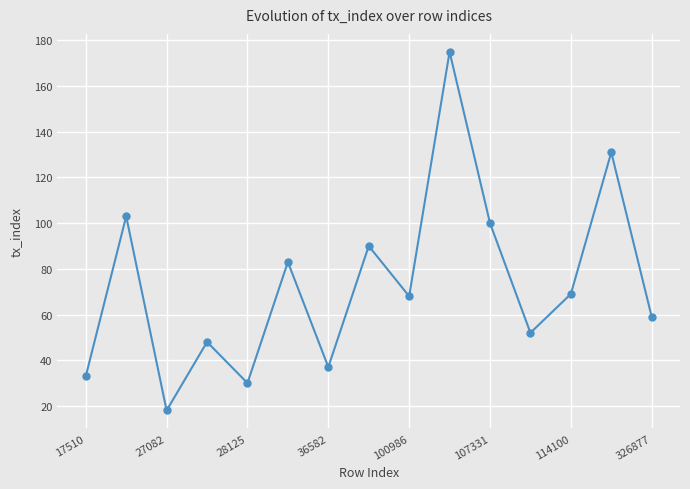

True or false: there are more than 0 points higher than both neighbors.

True